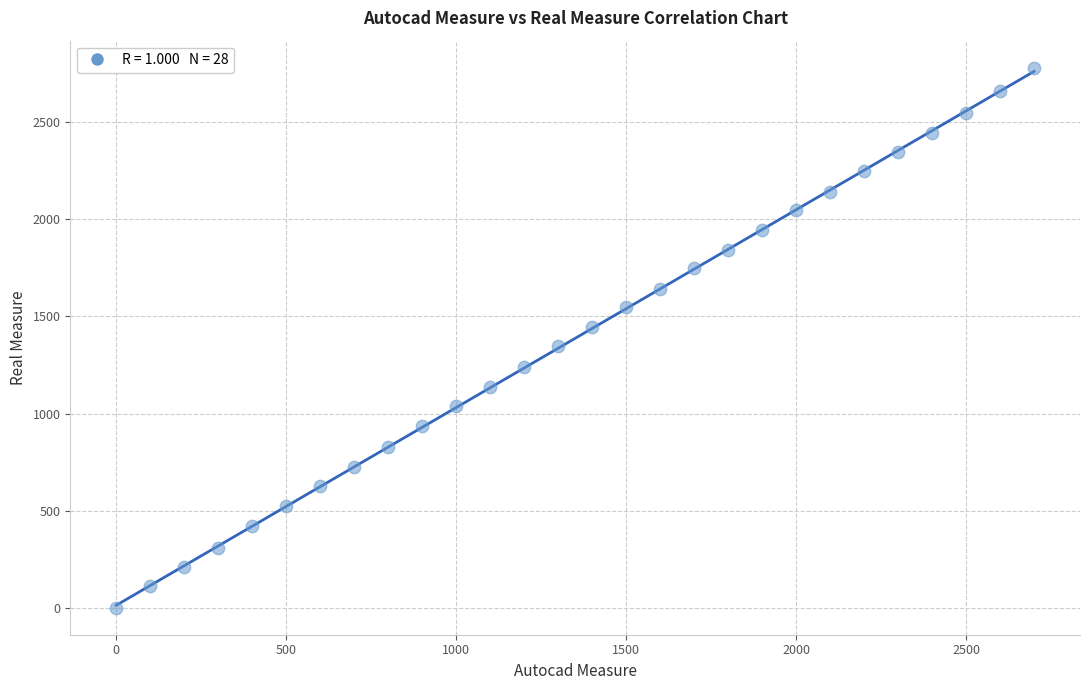

What is the range of X values (max minus min)?

2700